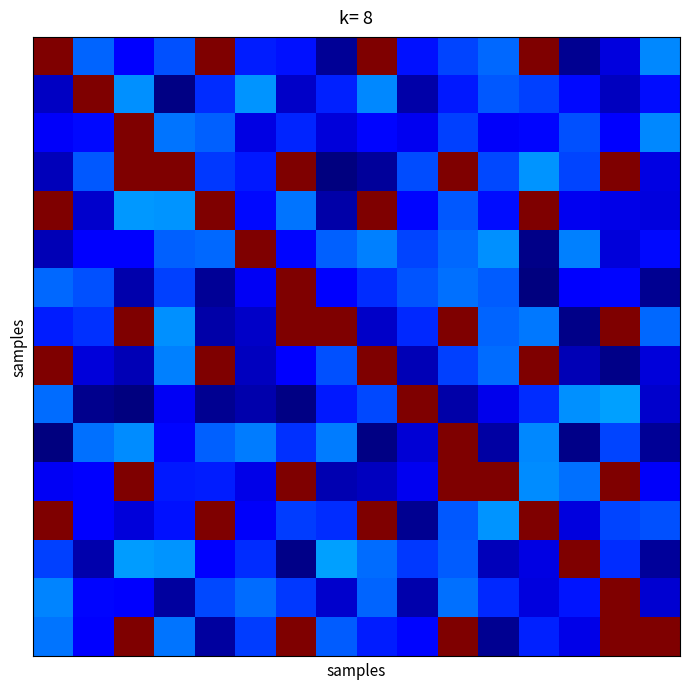

How many series are shown in this chart?

16